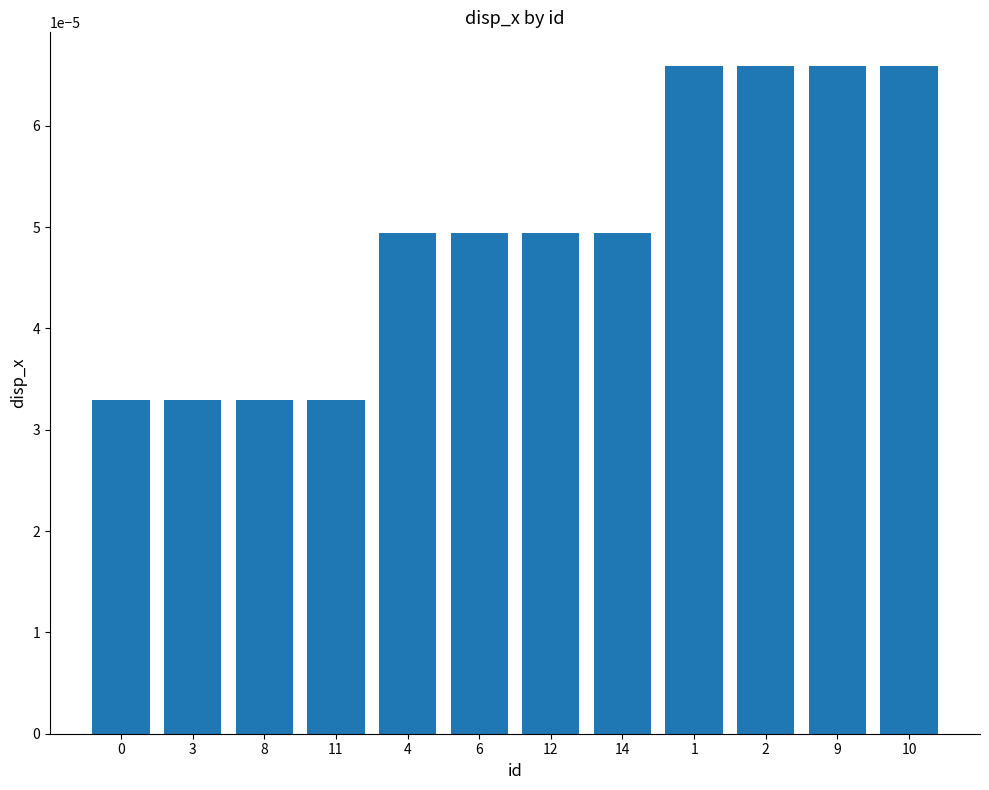

What position from the right is 10?

1